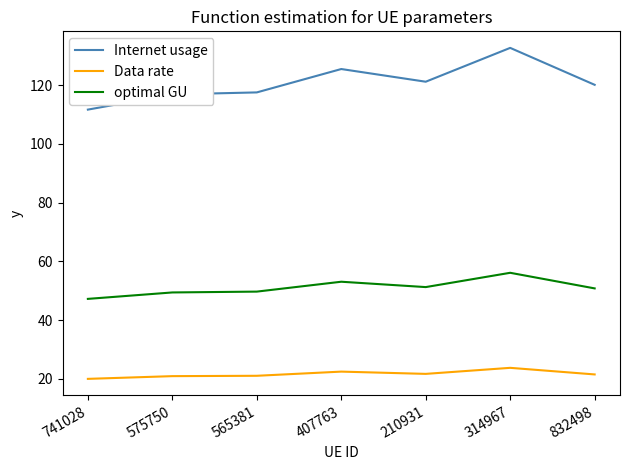

What is the approximate value of optimal GU at 314967?

56.1